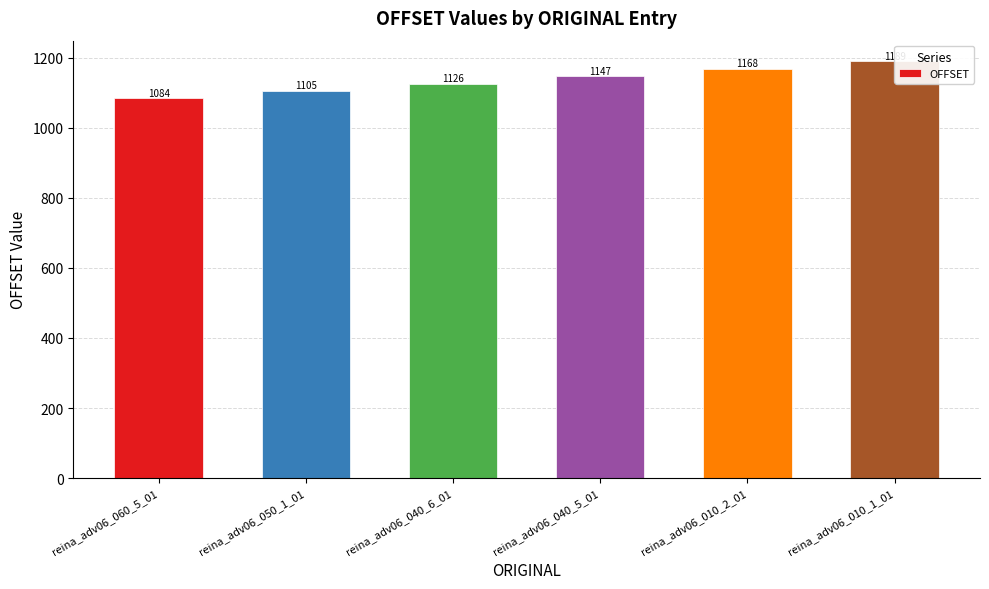

Is it true that the value at reina_adv06_060_5_01 is 1496?

False